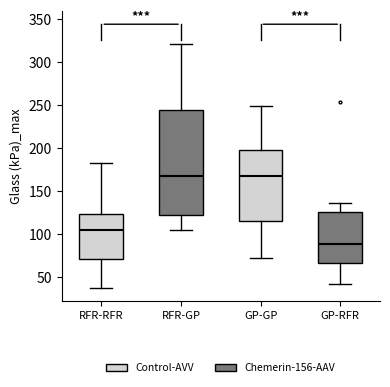

Reading left to right, transcribe this box plot: for each box, give where its median line is, the range the box spans, and where its two whiskers end, as read against the y-axis. The values are not printed on the chart, so give them approximately, as read against the axis.

RFR-RFR: median 105, box 70 to 125, whiskers 35 to 185
RFR-GP: median 170, box 120 to 245, whiskers 105 to 320
GP-GP: median 165, box 115 to 200, whiskers 70 to 250
GP-RFR: median 90, box 65 to 125, whiskers 40 to 135